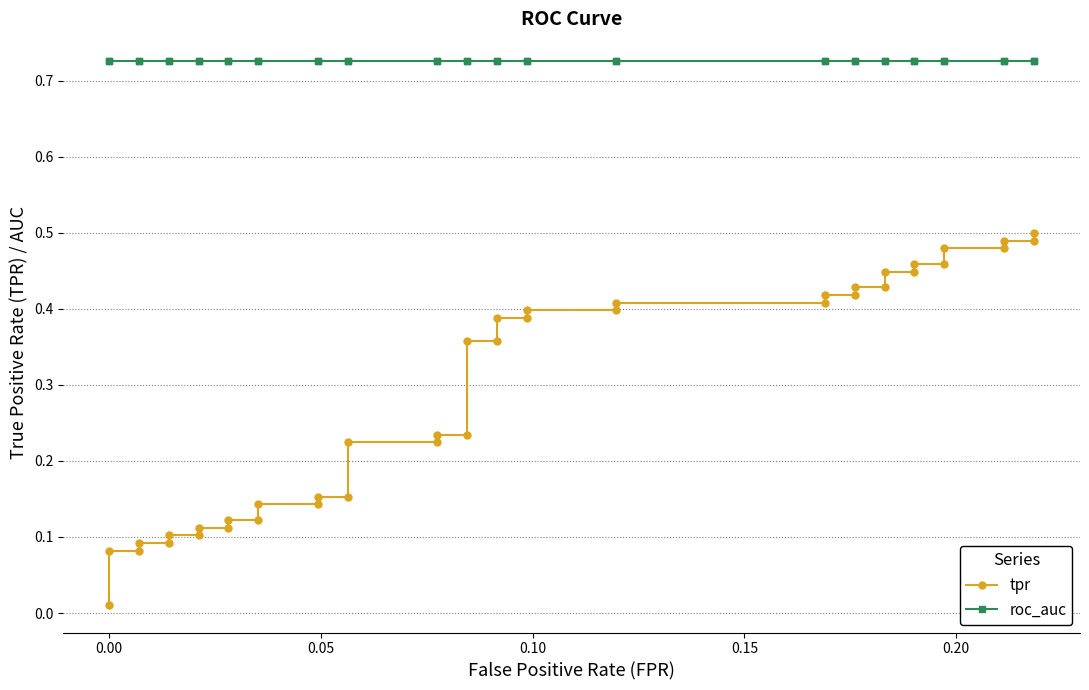

Does the chart have visible grid lines?

Yes